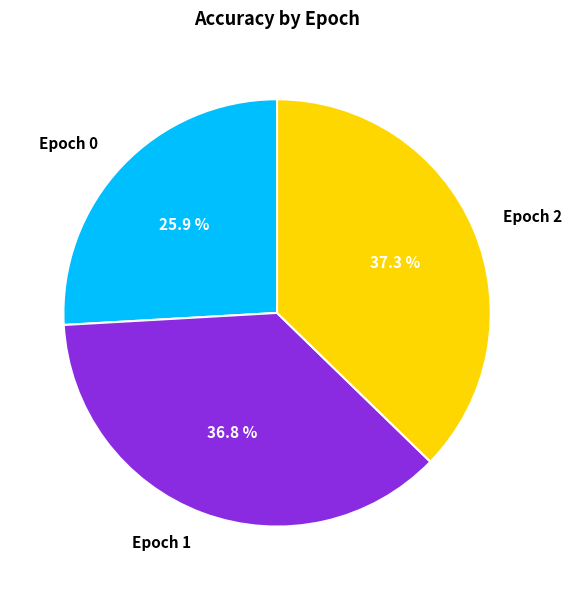

How many segments does this pie chart have?

3